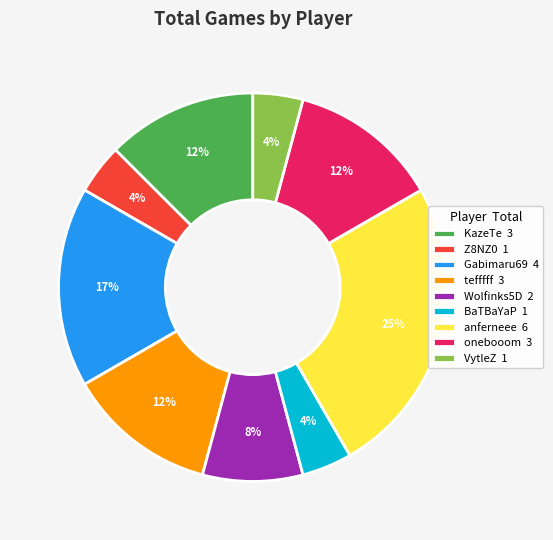

What percentage is the anferneee 6 slice, to the nearest percent?

25%